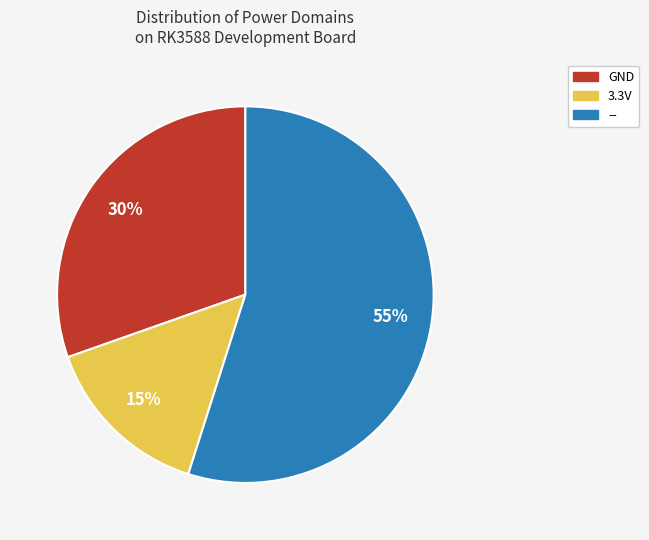

Which category accounts for the majority?

Other